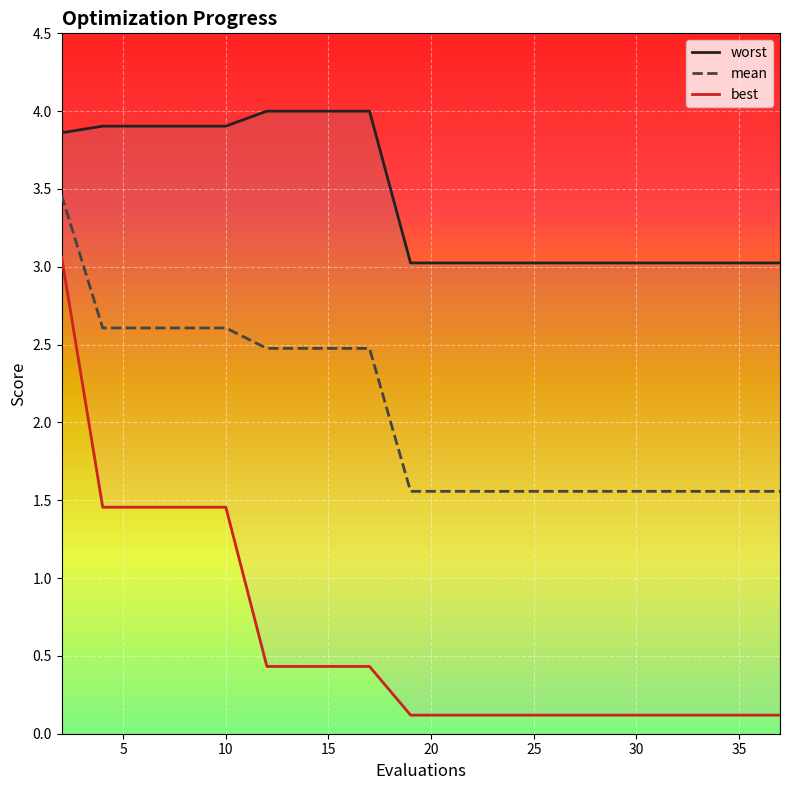

The value of worst at 35 is 3.0. True or false?

True